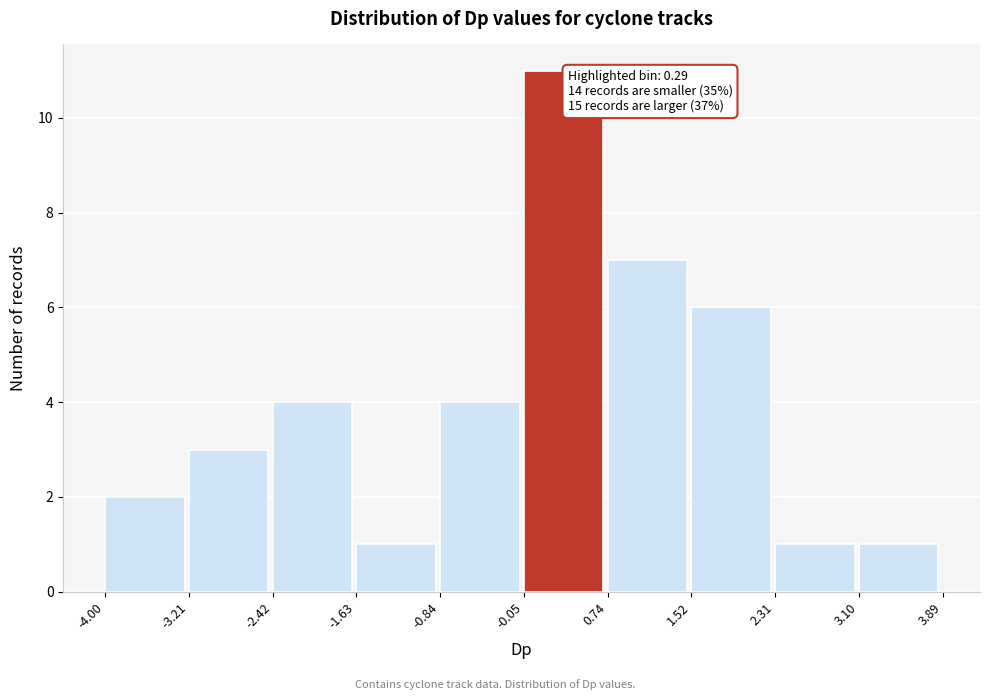

Over which range of the x-axis is the bar tallest?

-0.05 to 0.74